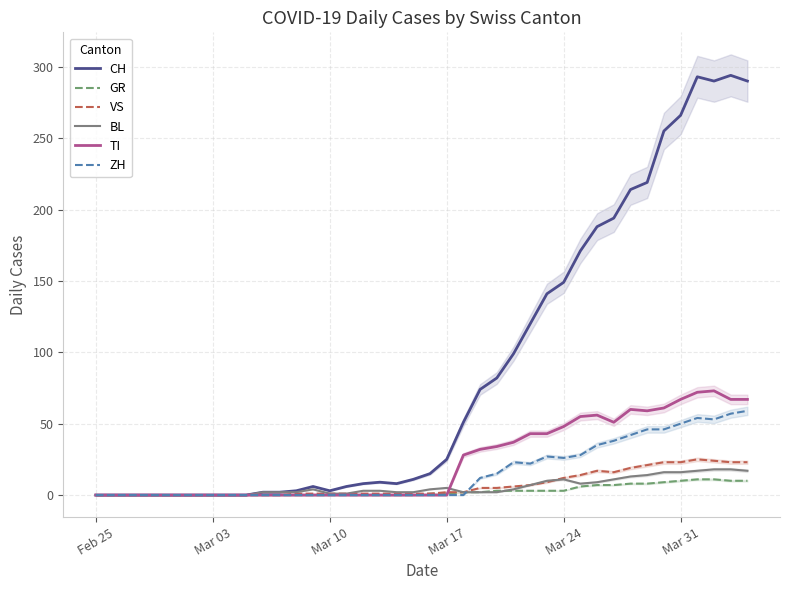

What are all the series names shown in the legend?

CH, GR, VS, BL, TI, ZH